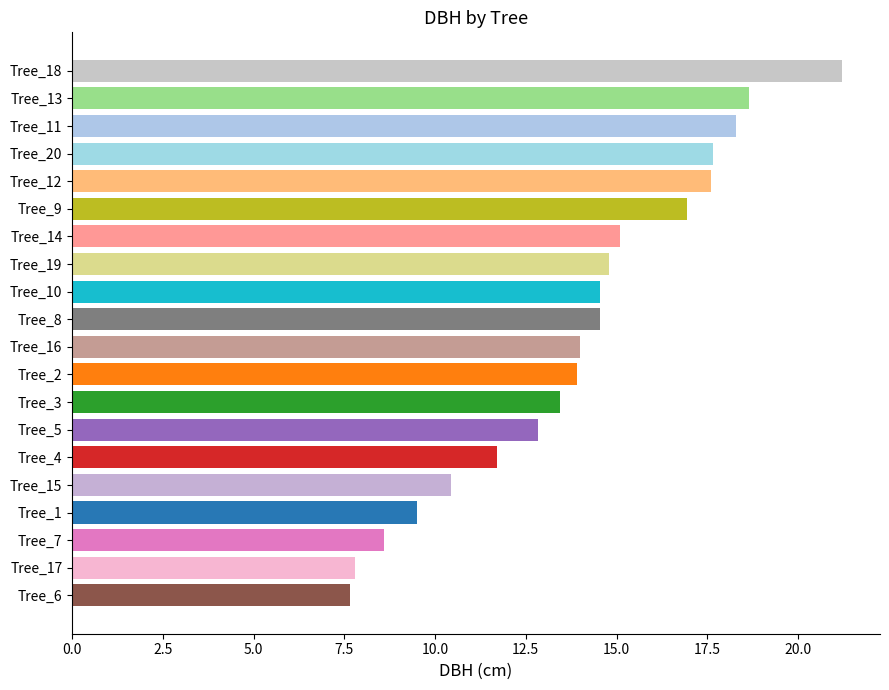

What is the ratio of the value at Tree_11 to the value at Tree_18?

0.9